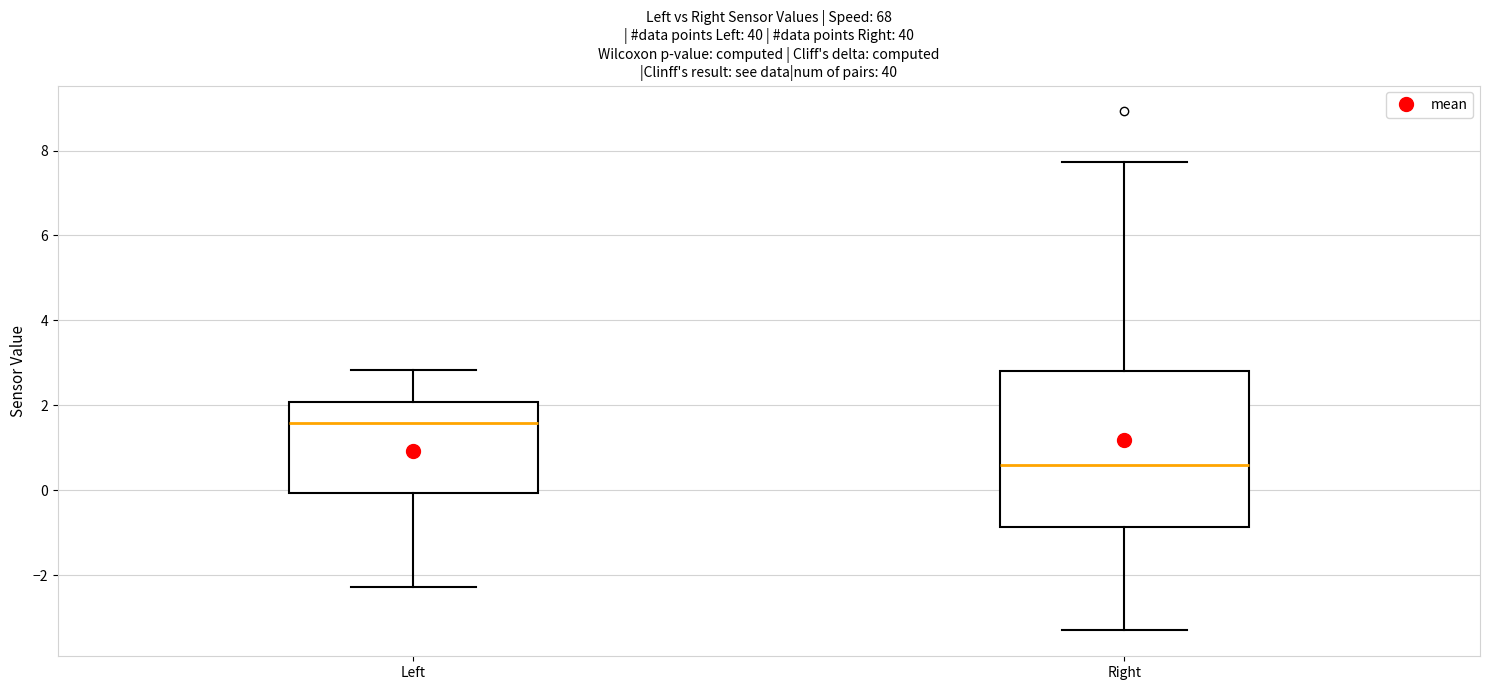

Reading left to right, read every box against the y-axis: the position of its median line, the range the box covers, and the ends of its whiskers. The values are not printed on the chart, so give them approximately, as read against the axis.

Left: median 1.6, box 0.0 to 2.0, whiskers -2.2 to 2.8
Right: median 0.6, box -0.8 to 2.8, whiskers -3.2 to 7.8